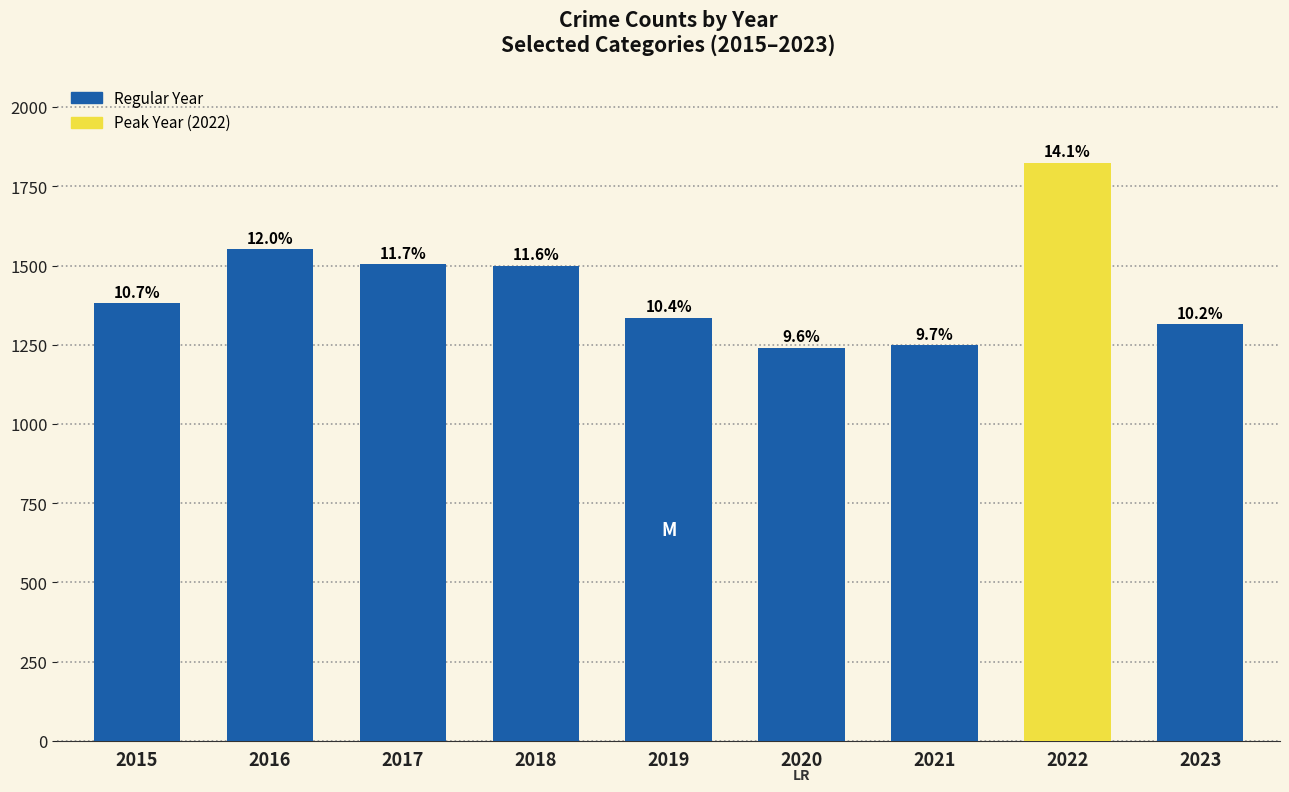

Which label corresponds to the smallest value in the chart?

2020